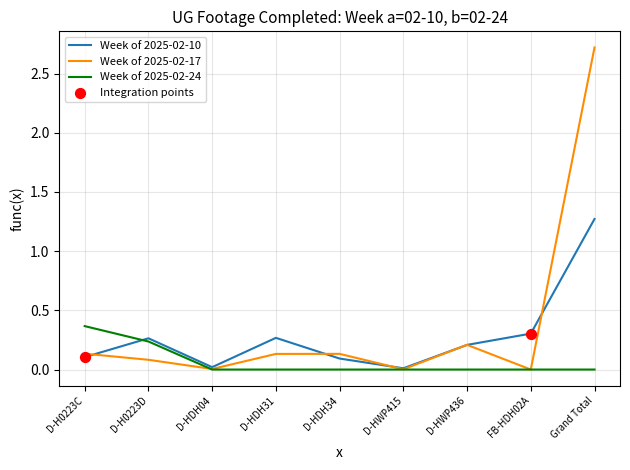

Is the value of Week of 2025-02-17 at D-HDH31 greater than the value of Week of 2025-02-24 at D-H0223D?

No